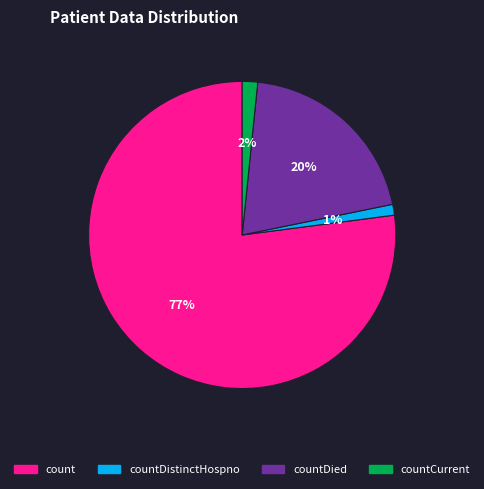

Count the number of slices in the pie.

4